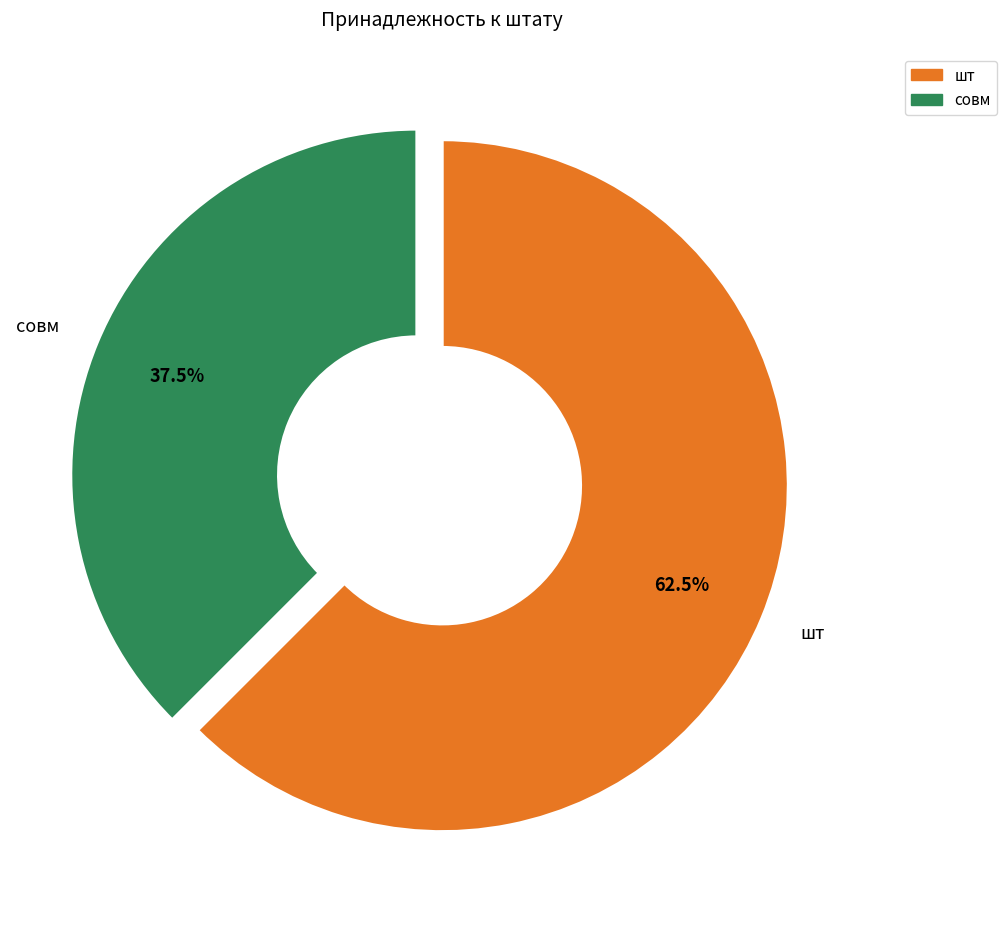

Which slice is the largest?

шт